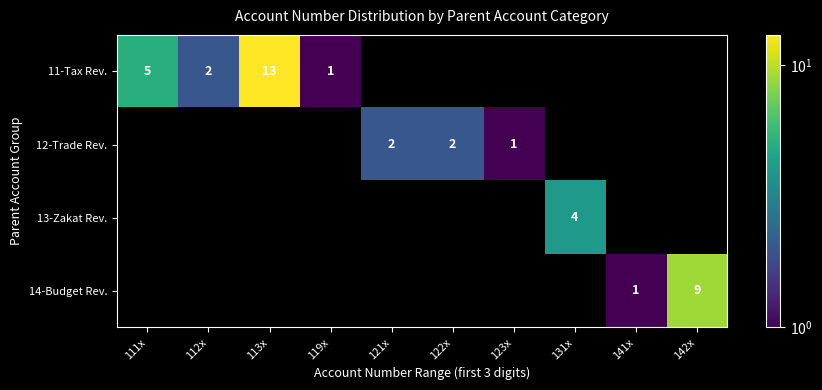

True or false: 12-Trade Rev. has a value of 3 at 121x.

False